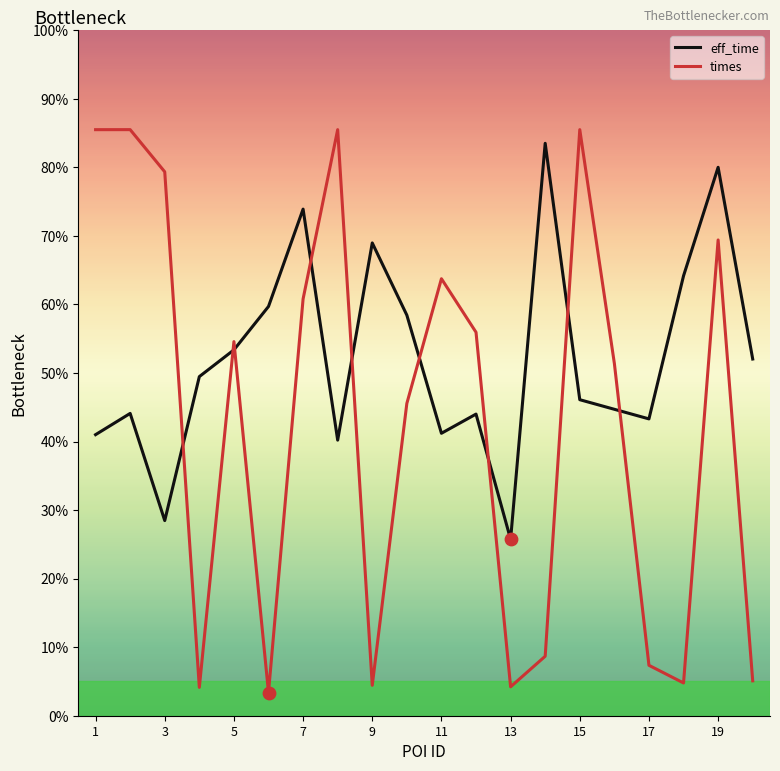

What is the difference between the maximum and minimum values in the eff_time series?

57.8